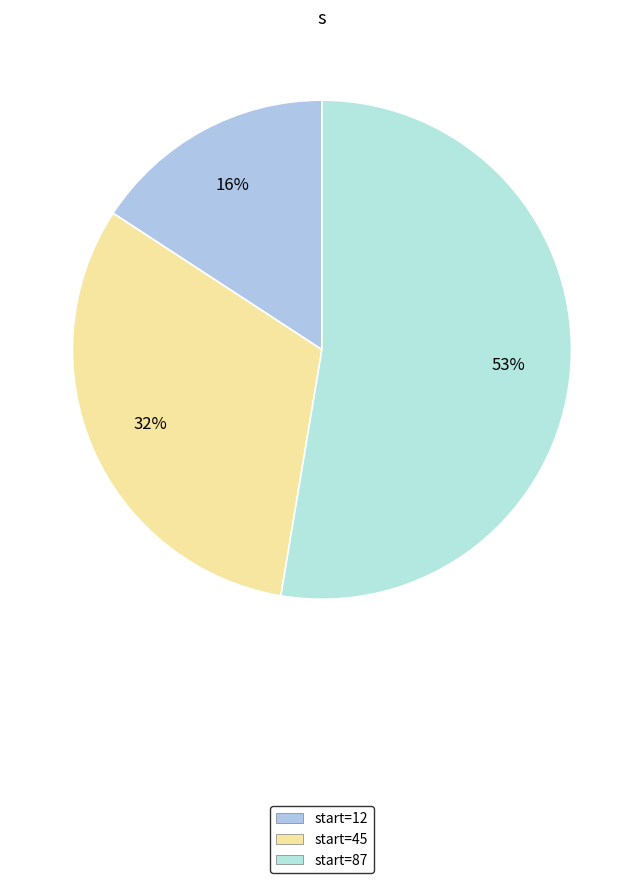

How many segments does this pie chart have?

3